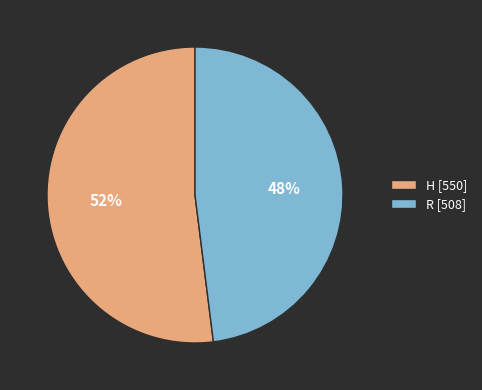

What is the smallest slice in the pie chart?

R